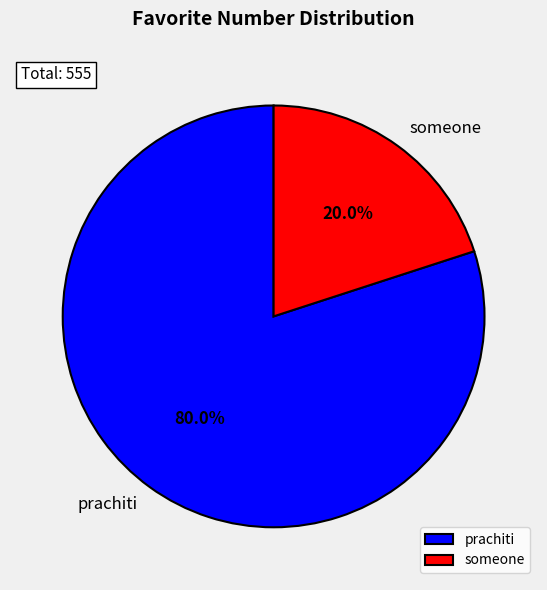

To the nearest percent, what percentage of the pie is prachiti?

80%